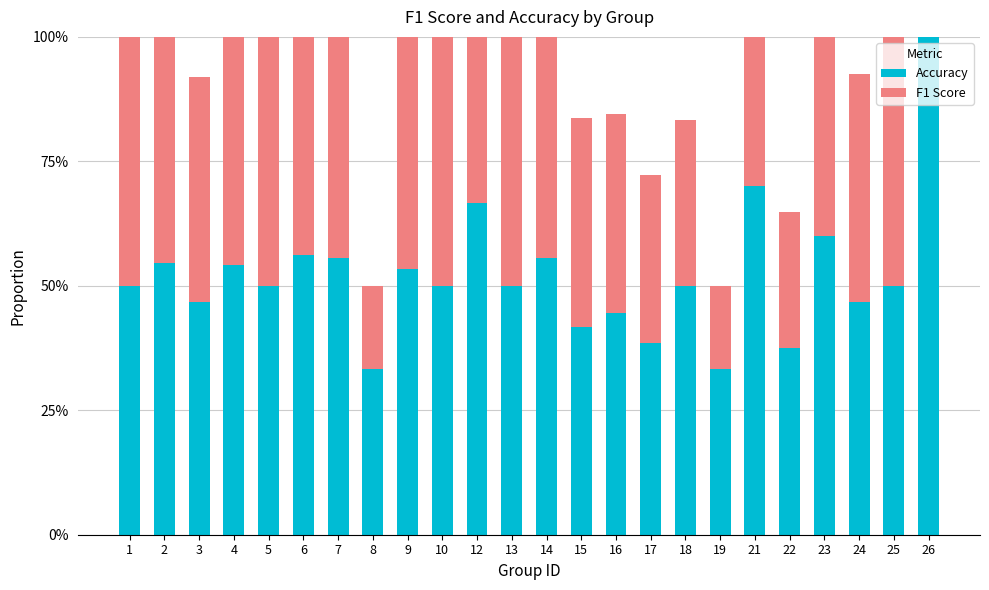

At which category is the sum across all series the highest?

26